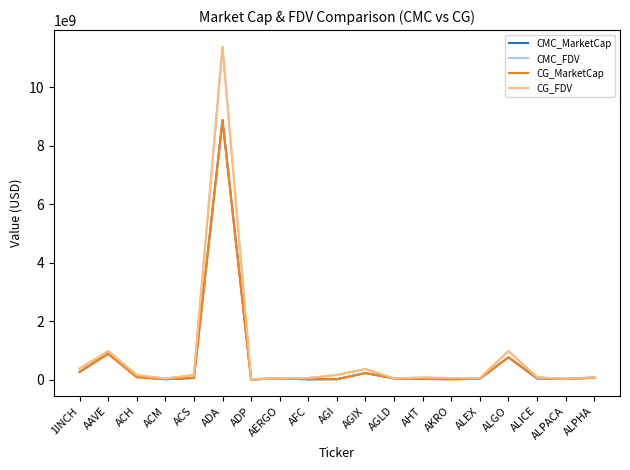

Read the CG_MarketCap value at AAVE.

883208990.0